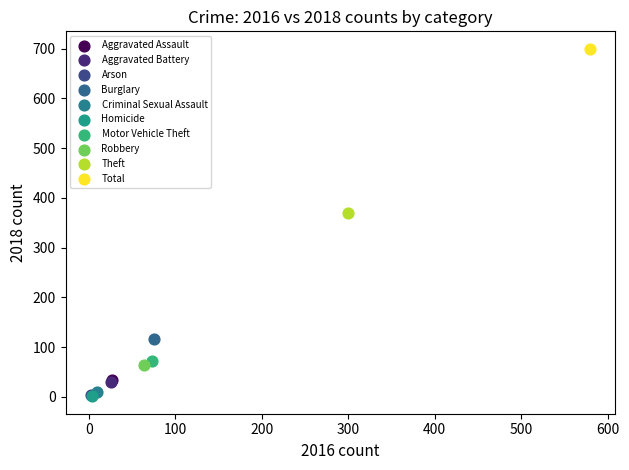

What are all the series names shown in the legend?

Aggravated Assault, Aggravated Battery, Arson, Burglary, Criminal Sexual Assault, Homicide, Motor Vehicle Theft, Robbery, Theft, Total